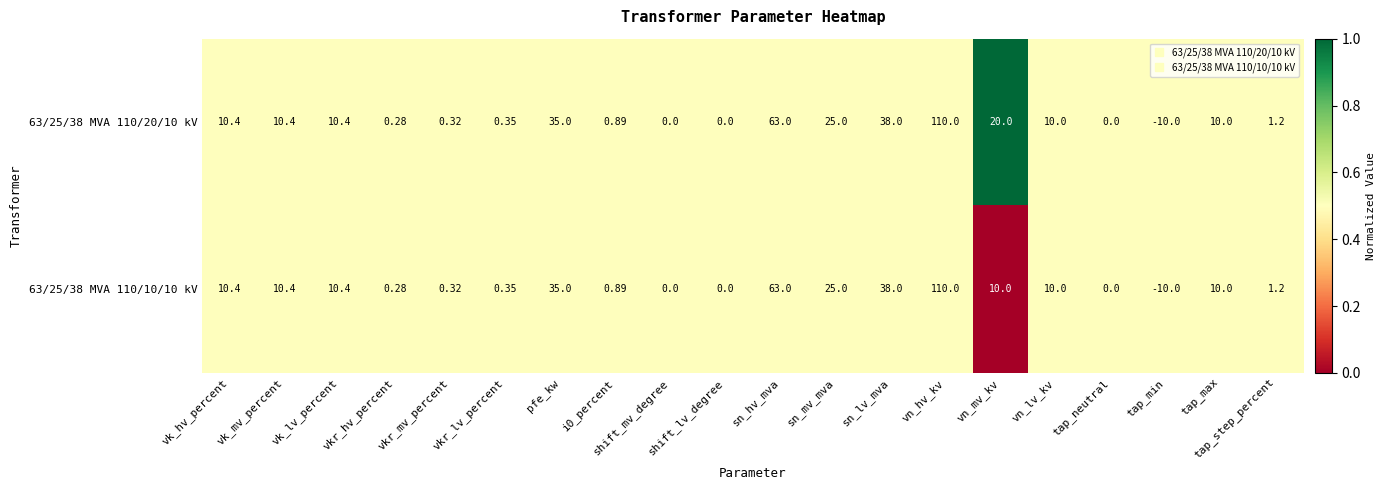

Is the value of 63/25/38 MVA 110/10/10 kV at vkr_hv_percent greater than the value of 63/25/38 MVA 110/20/10 kV at vn_hv_kv?

No